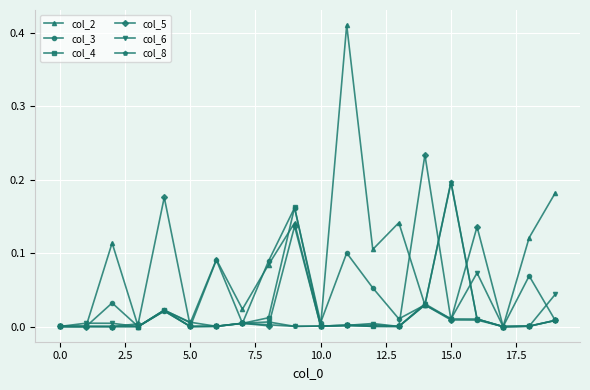

Which series has the largest total across all categories?

col_2